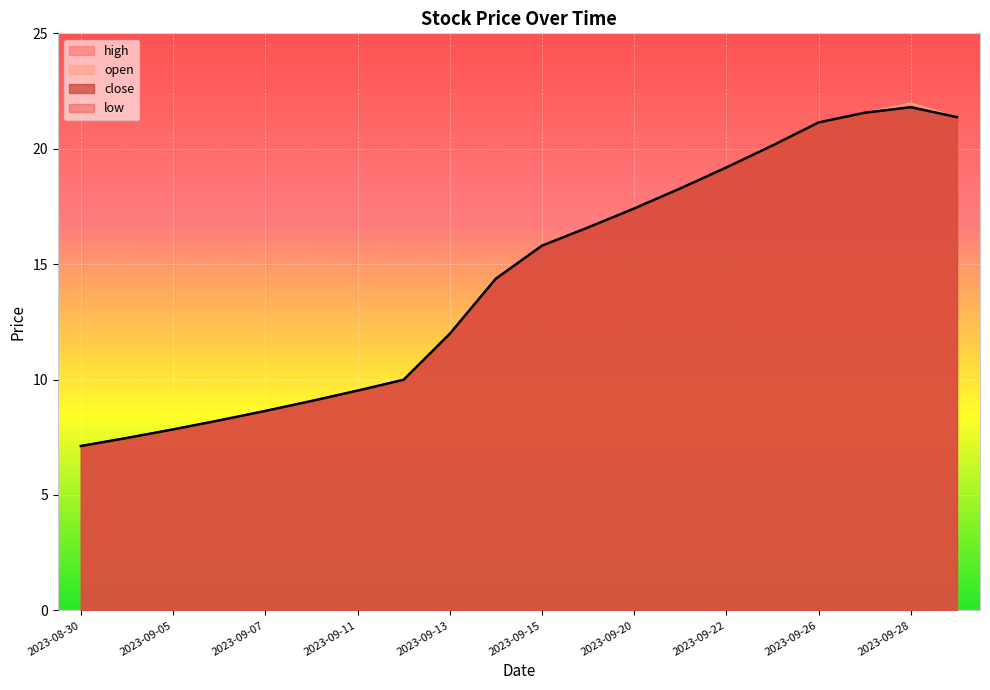

What is the difference between the maximum and minimum values in the low series?

14.4